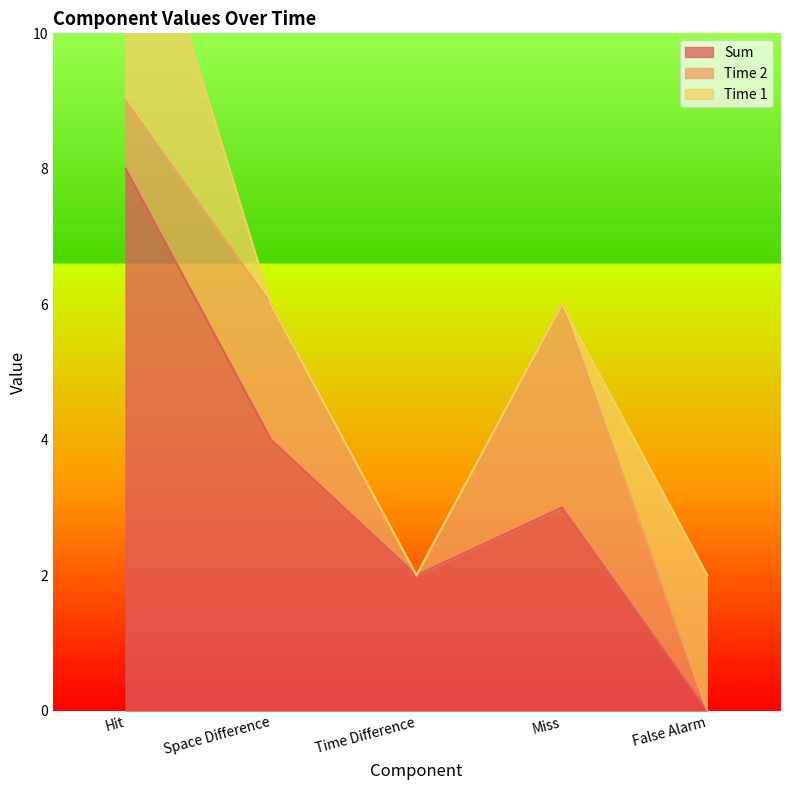

What are all the series names shown in the legend?

Sum, Time 2, Time 1